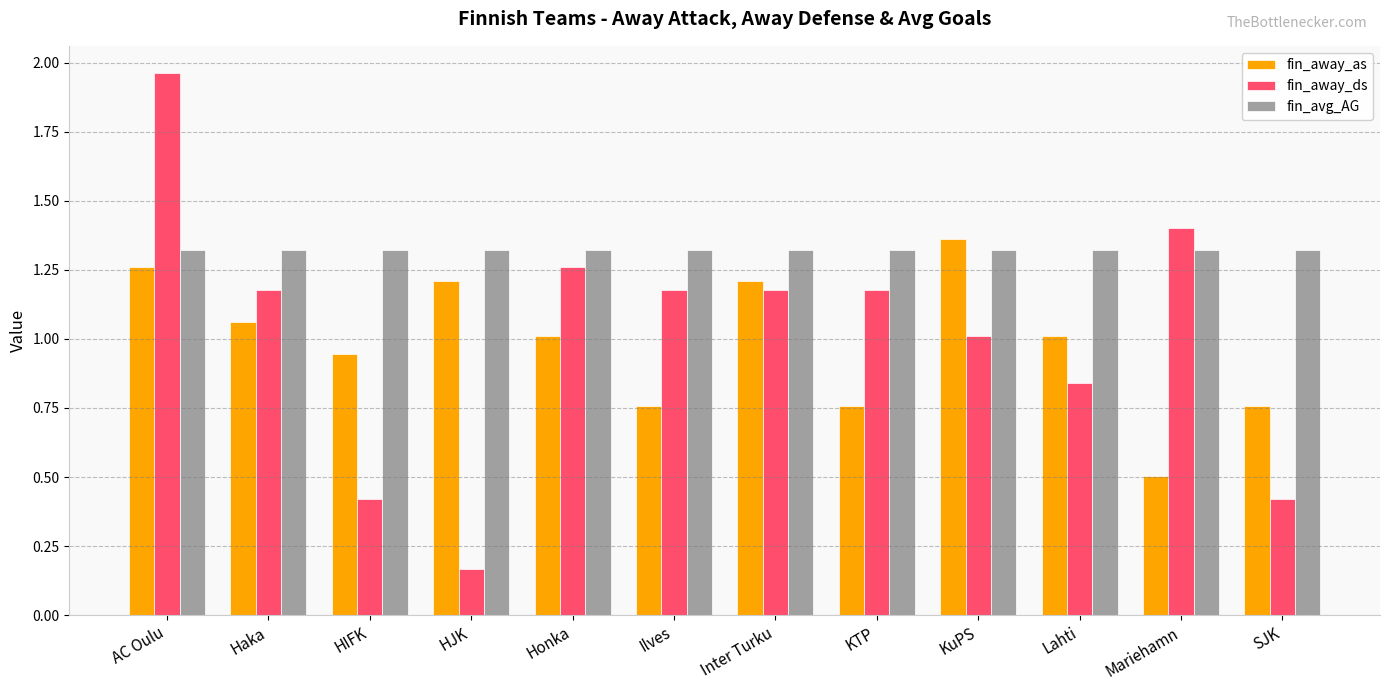

How many data points in fin_away_ds are above 1?

8